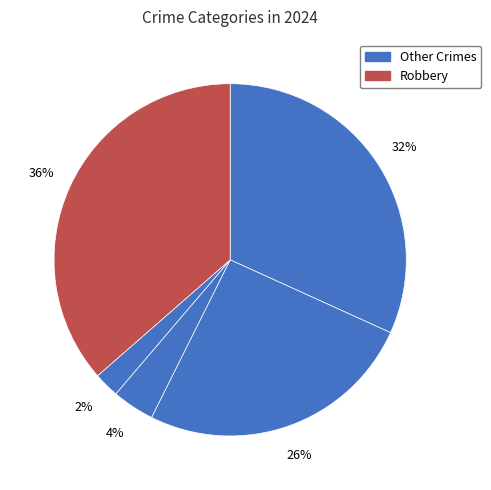

How many segments does this pie chart have?

5